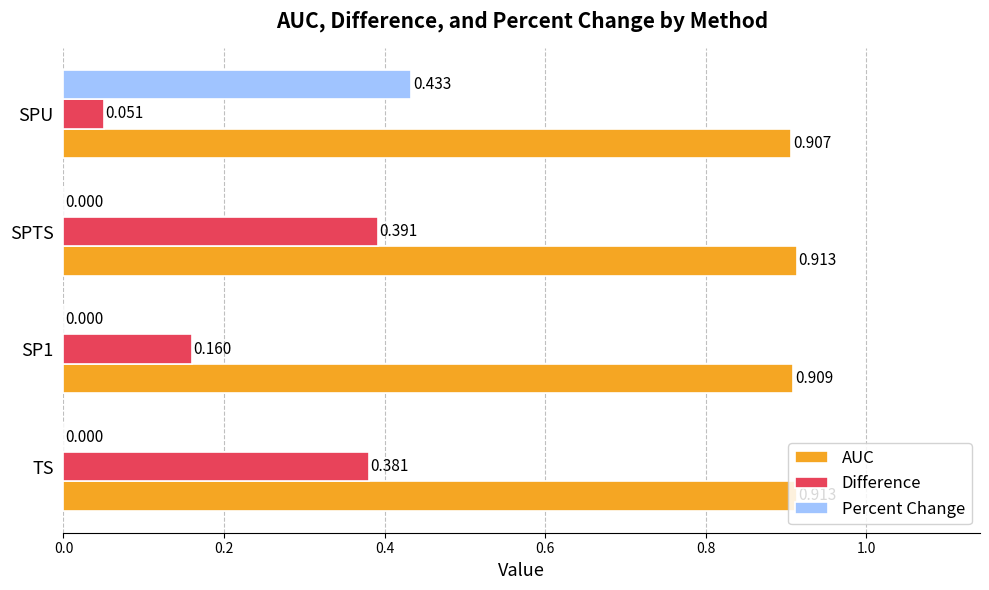

At which category is the sum across all series the highest?

SPU